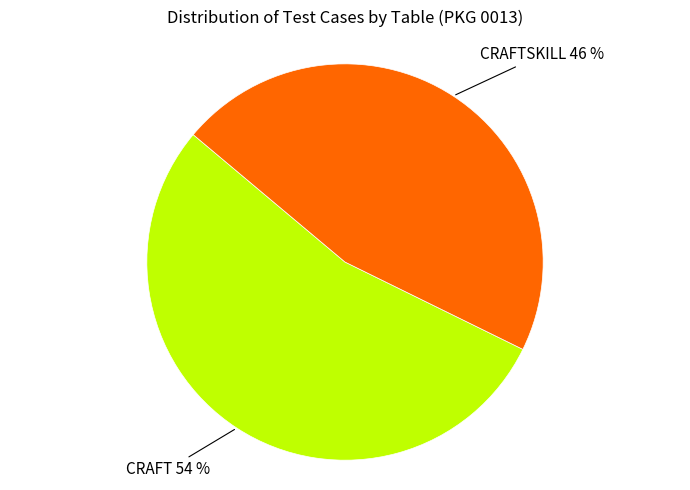

Approximately how many times larger is the value at CRAFT compared to CRAFTSKILL?

1.2